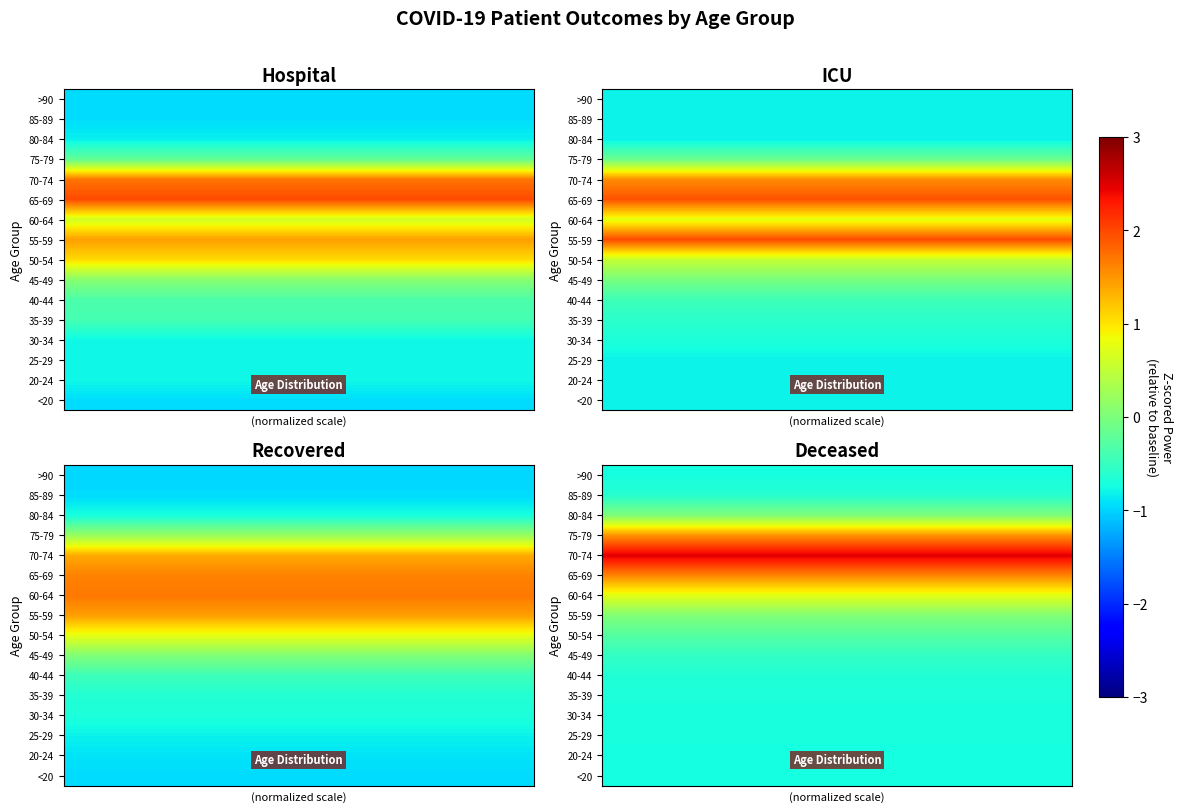

How many data points does each series have?

8